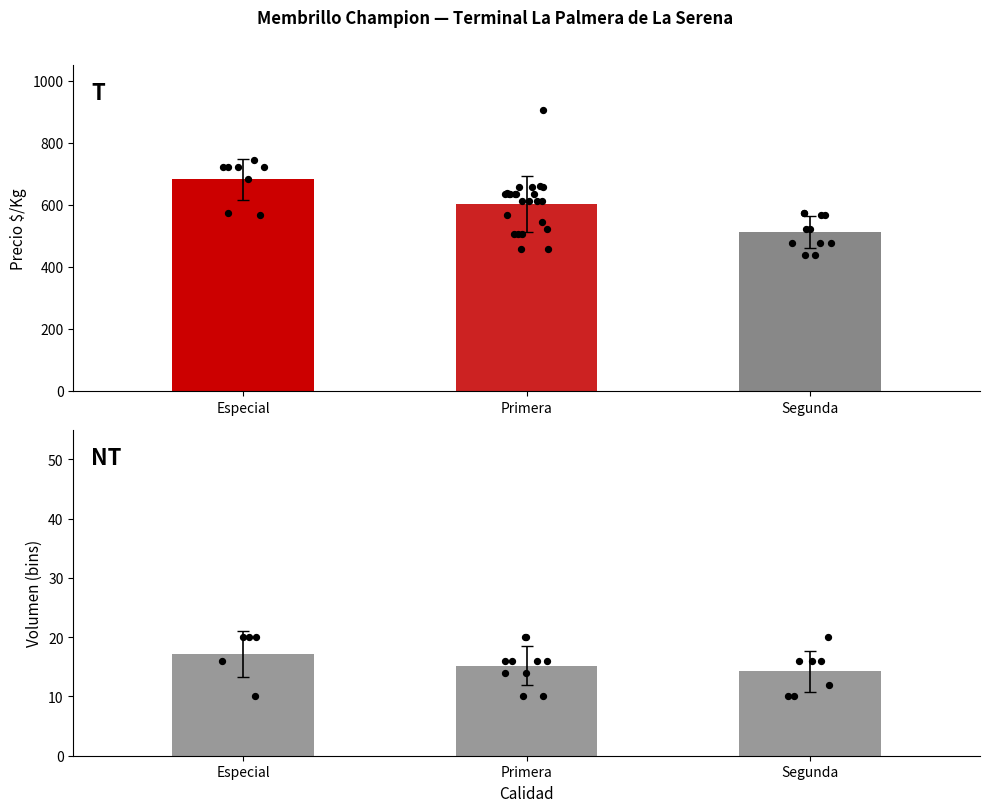

What are all the series names shown in the legend?

Precio $/Kg (T), Volumen (NT)